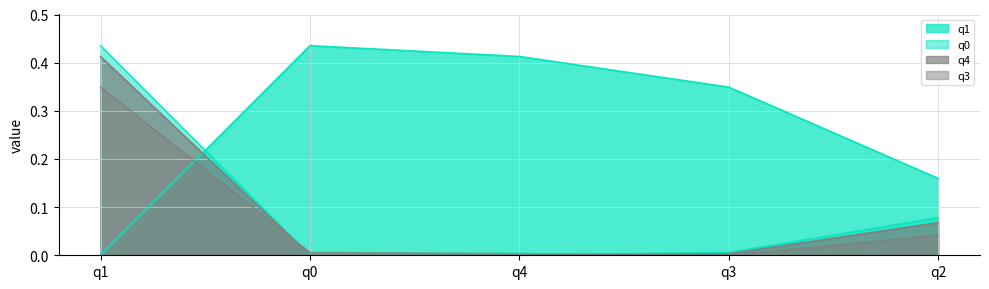

The q3 series shows -0.2 at q3. True or false?

False